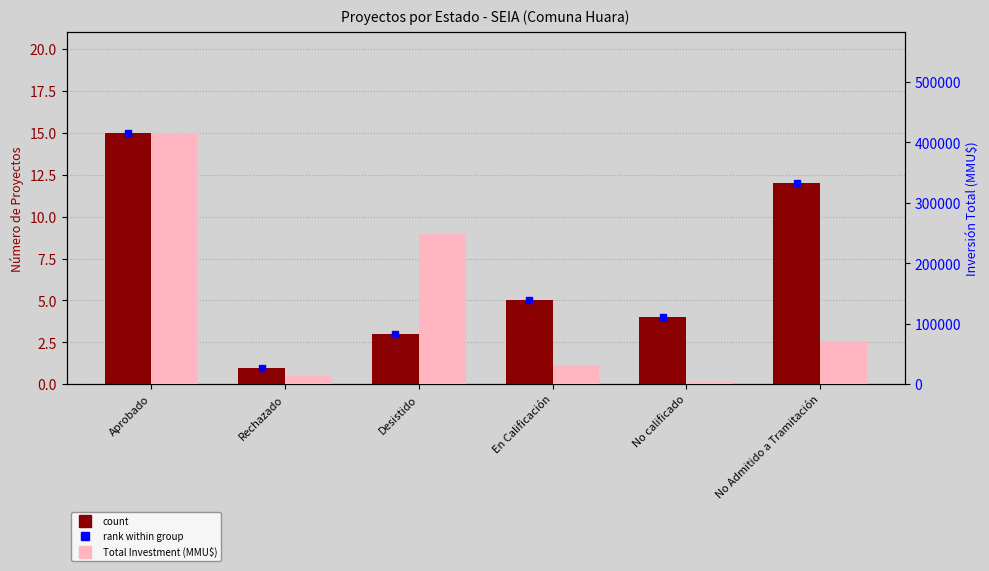

What are all the series names shown in the legend?

count, Total Investment (MMU$), rank within group